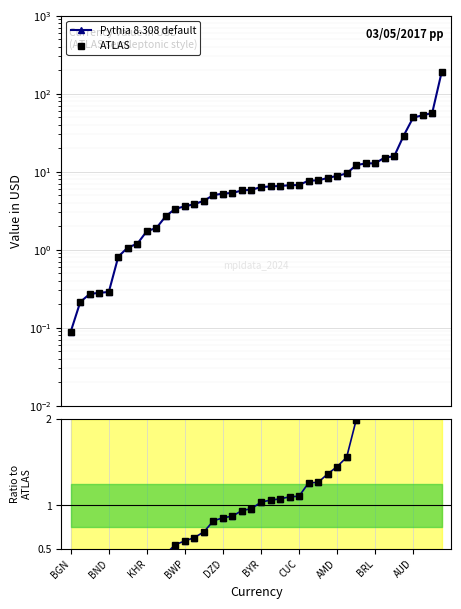

Which series has the largest total across all categories?

Pythia 8.308 default